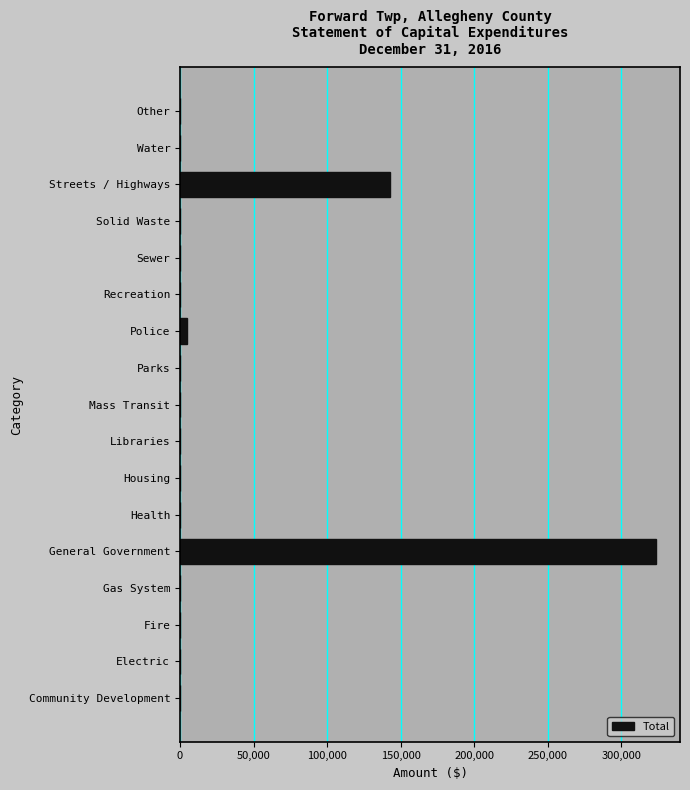

What is the change in value from Gas System to Streets / Highways?

+142724